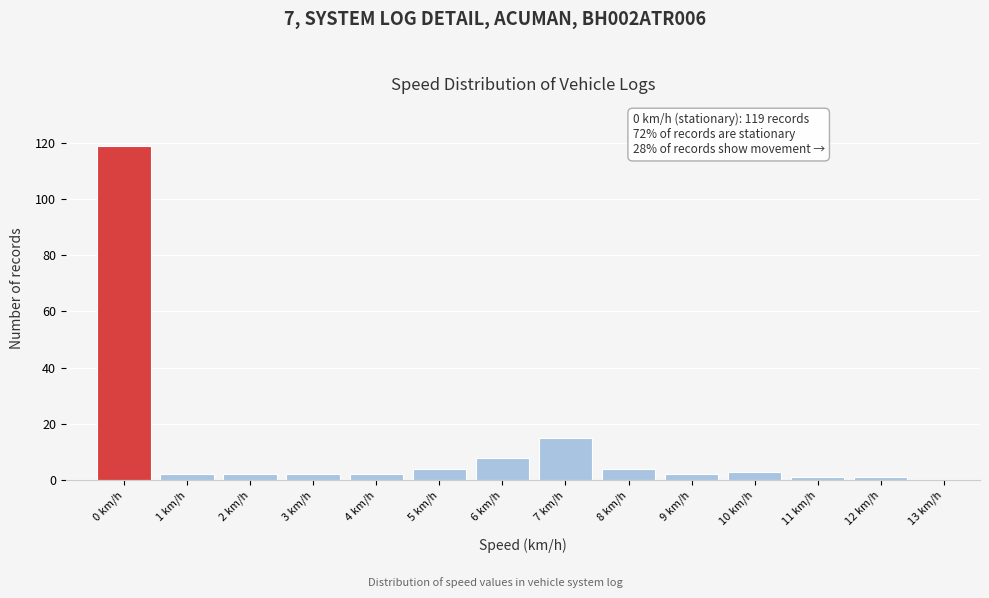

Reading left to right, list all the values displayed in this chart.

0 km/h=119	1 km/h=2	2 km/h=2	3 km/h=2	4 km/h=2	5 km/h=4	6 km/h=8	7 km/h=15	8 km/h=4	9 km/h=2	10 km/h=3	11 km/h=1	12 km/h=1	13 km/h=0